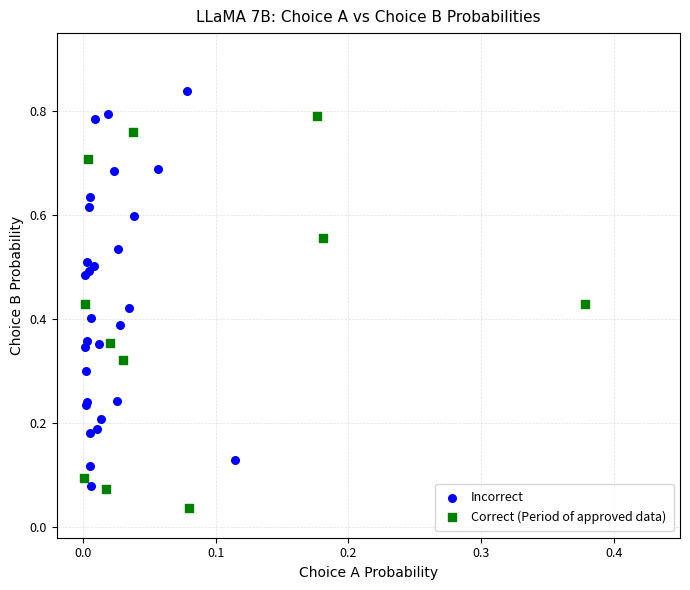

Which series reaches the maximum Y coordinate?

Incorrect